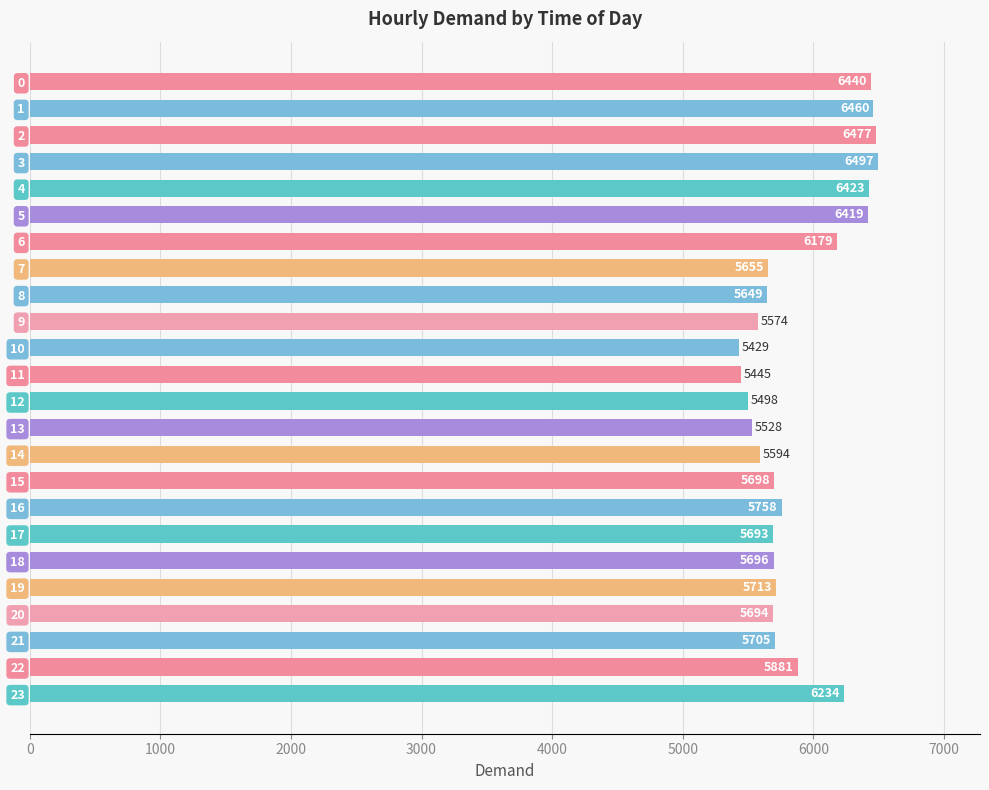

Is it true that the value at 12 is 3249?

False